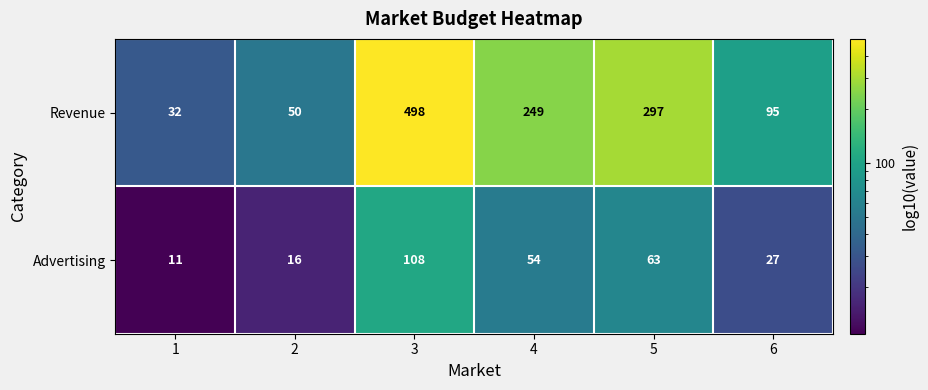

True or false: Advertising has a value of 71 at 4.

False